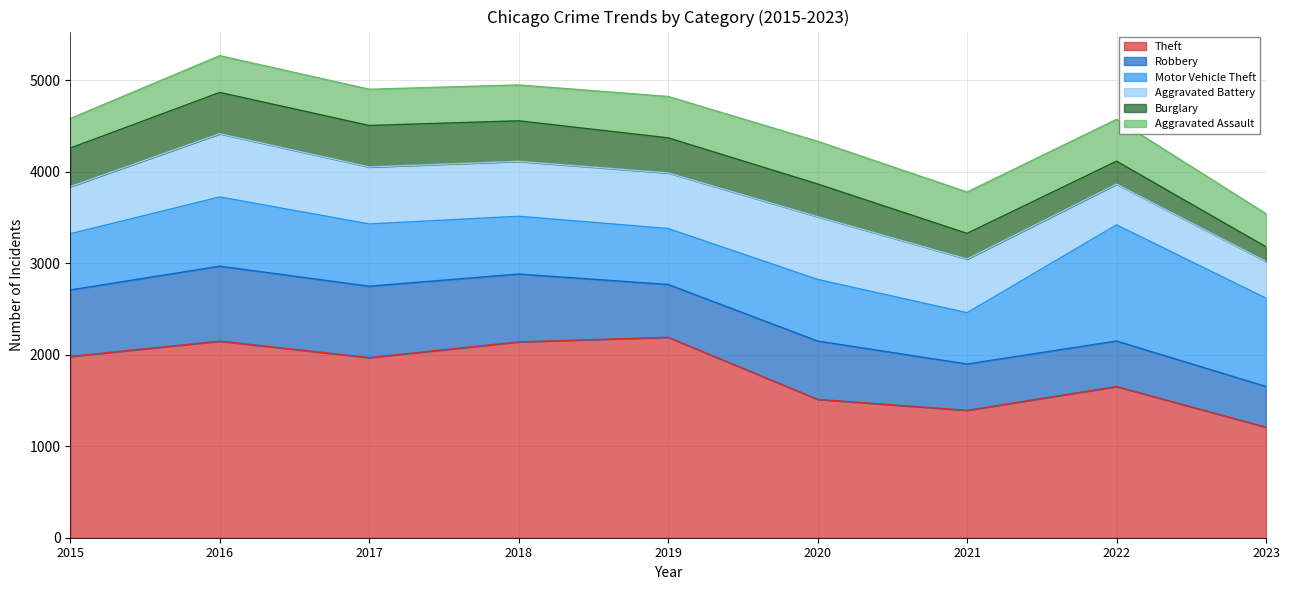

What is the value of the Theft point at the 7th from the left?

1392